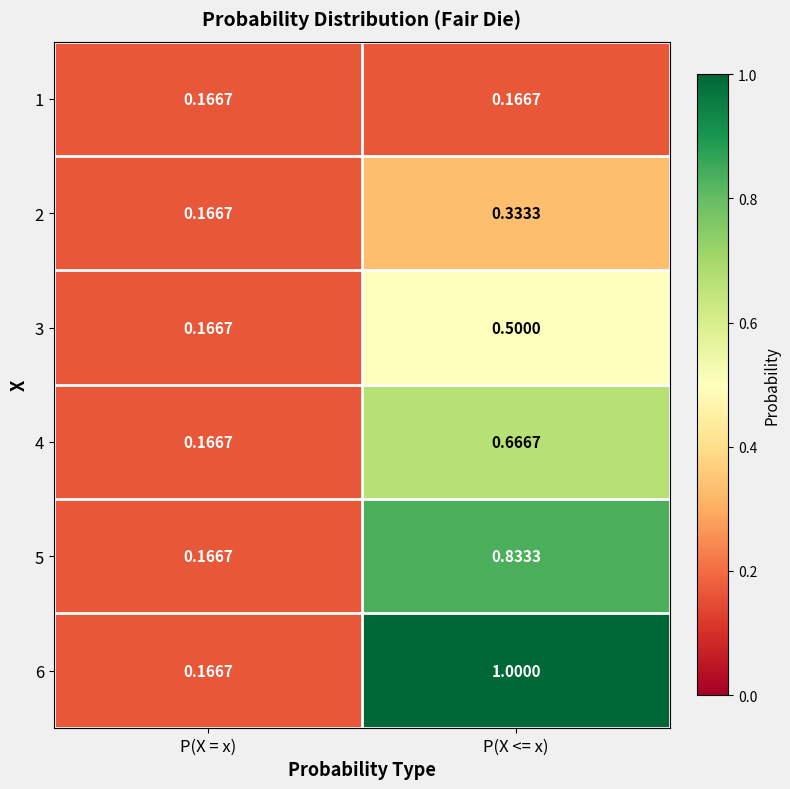

List the series in order of their overall mean, lowest first.

1, 2, 3, 4, 5, 6